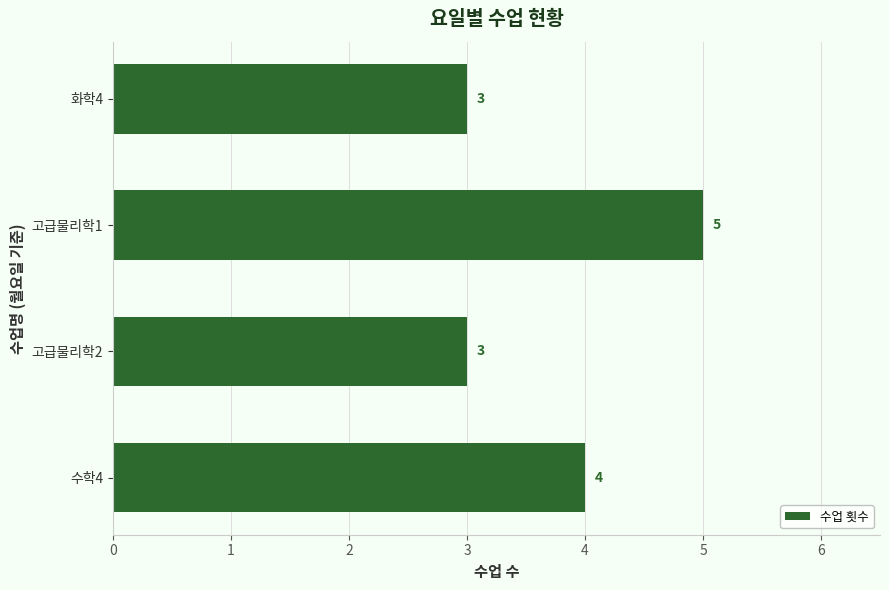

What is the ratio of the value at 고급물리학2 to the value at 고급물리학1?

0.6